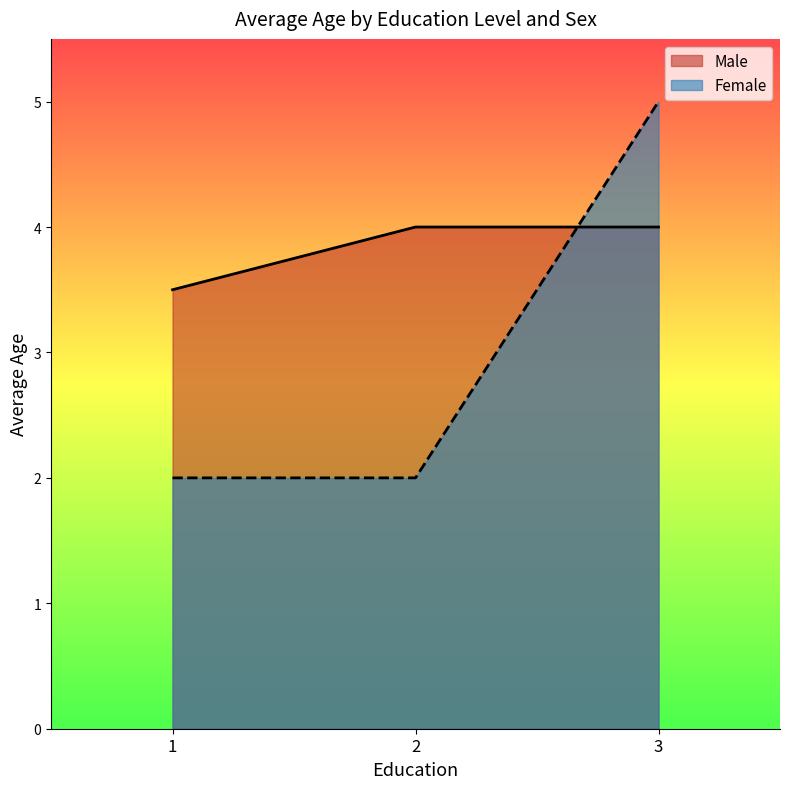

Reading left to right, extract all data points from this chart.

1=3.5	2=4.0	3=4.0